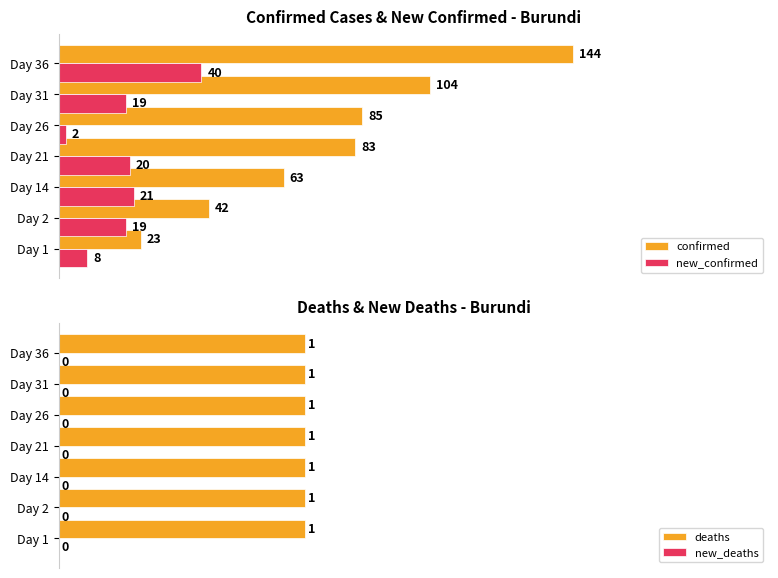

Are the bars horizontal?

Yes